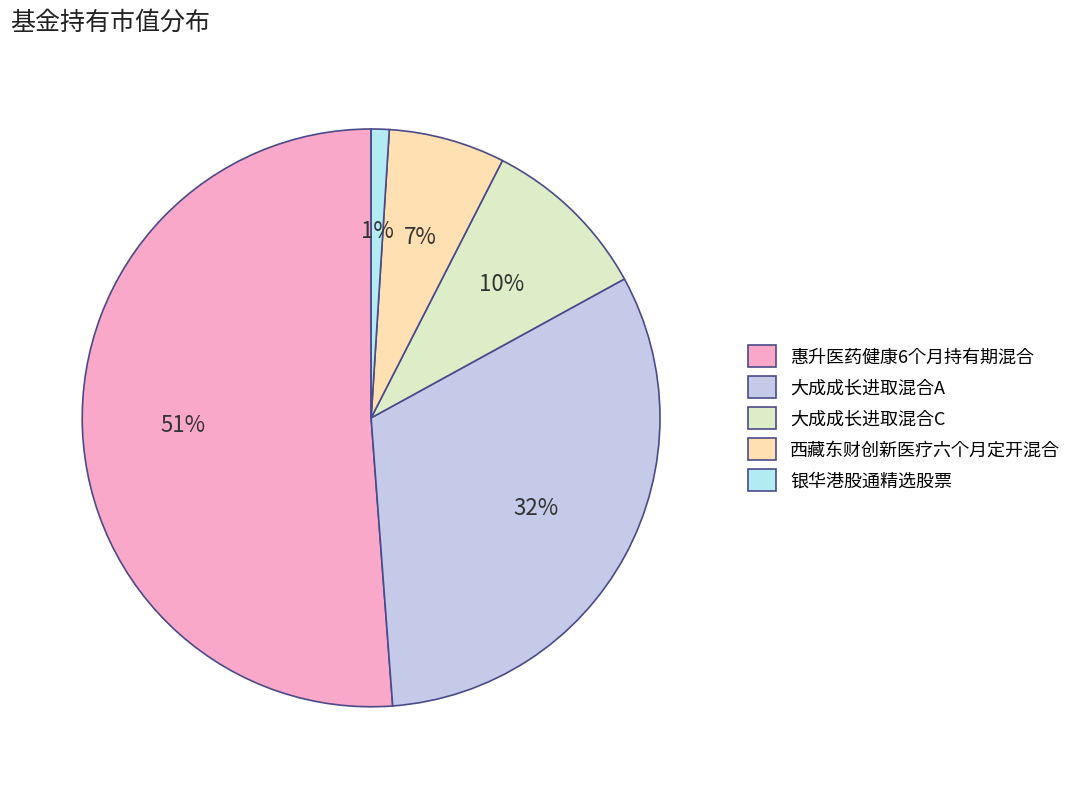

Does 惠升医药健康6个月持有期混合 represent more than half of the total?

Yes